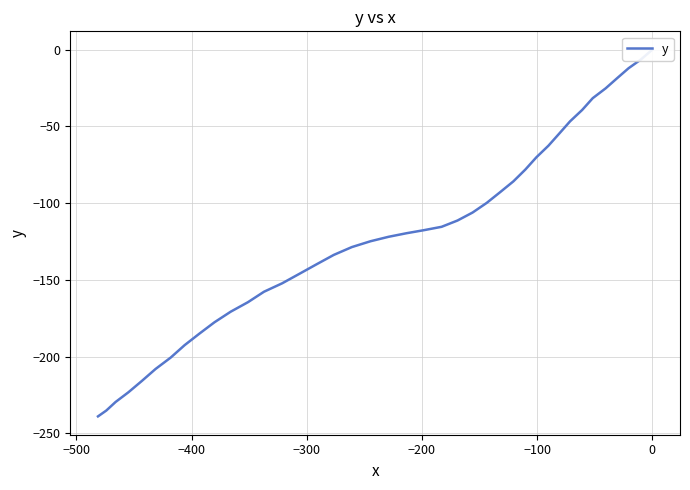

Does the chart display data point markers on the line(s)?

No